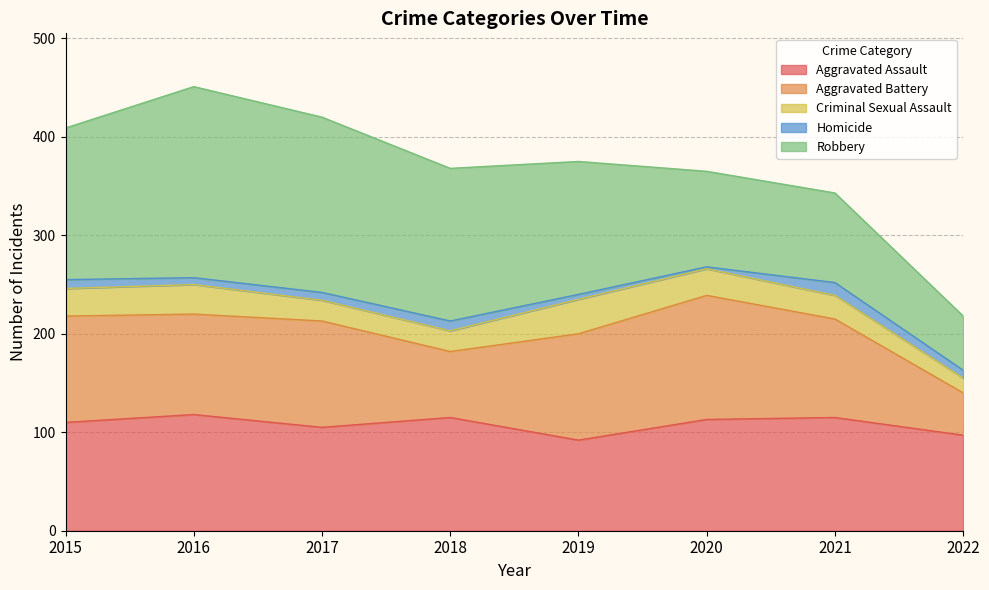

What is the value of the Aggravated Assault point at the 1st from the left?

110